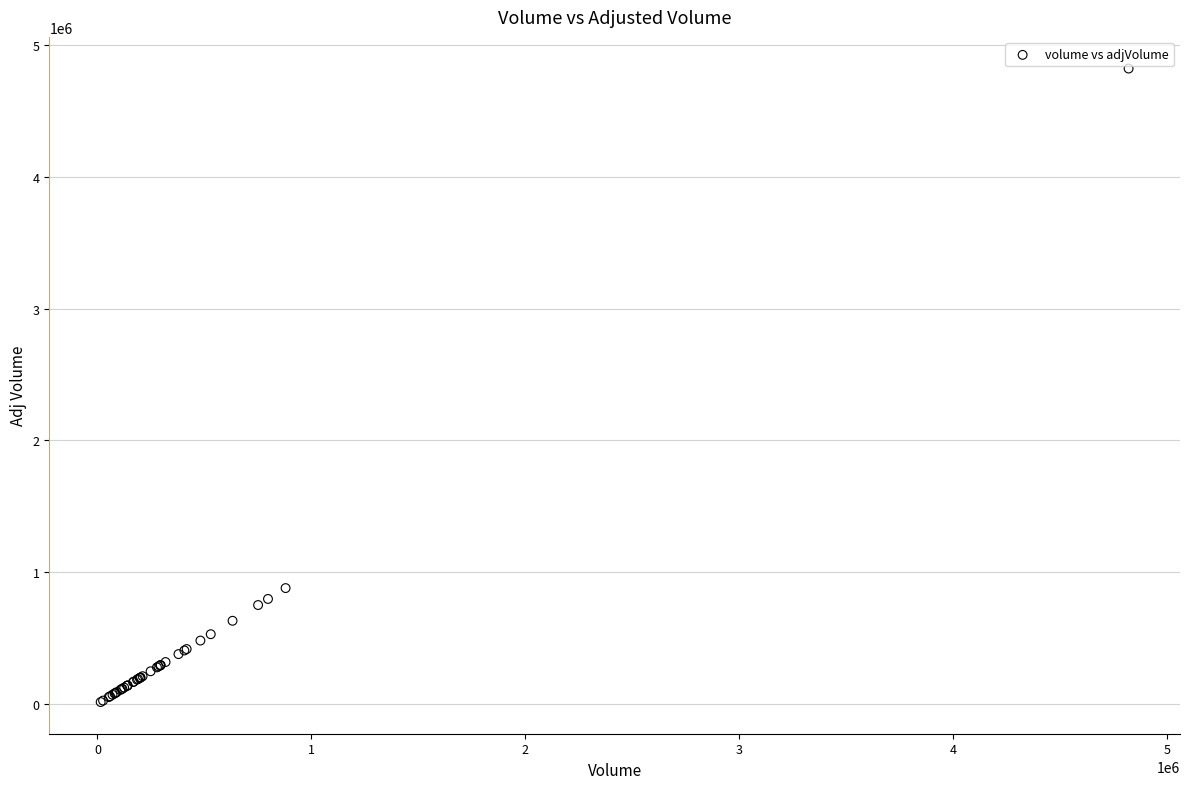

What Y value in the scatter plot is closest to 2417450?

879400